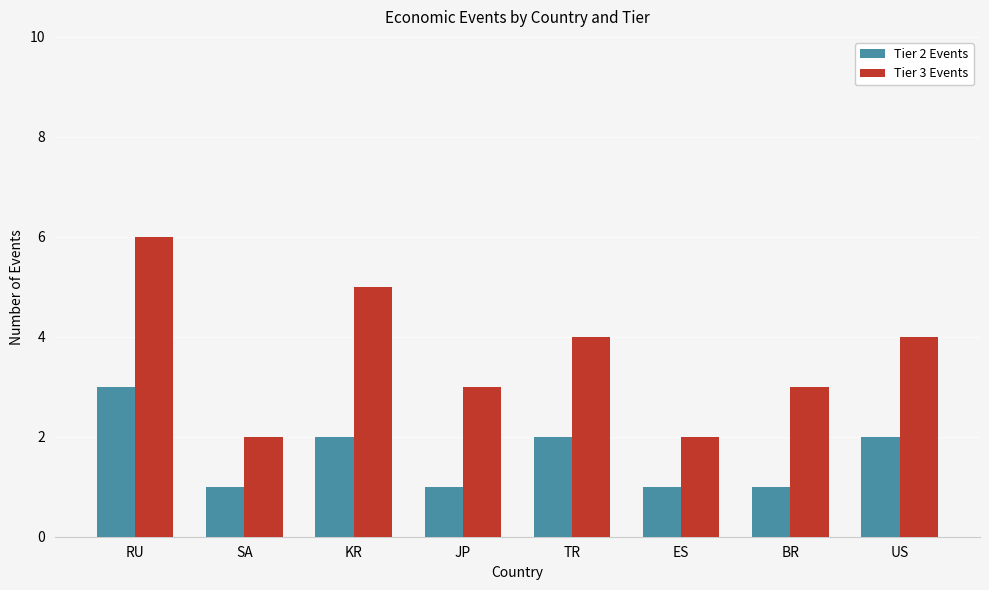

Reading right to left, list all the values displayed in this chart.

Tier 2 Events: 2	1	1	2	1	2	1	3
Tier 3 Events: 4	3	2	4	3	5	2	6